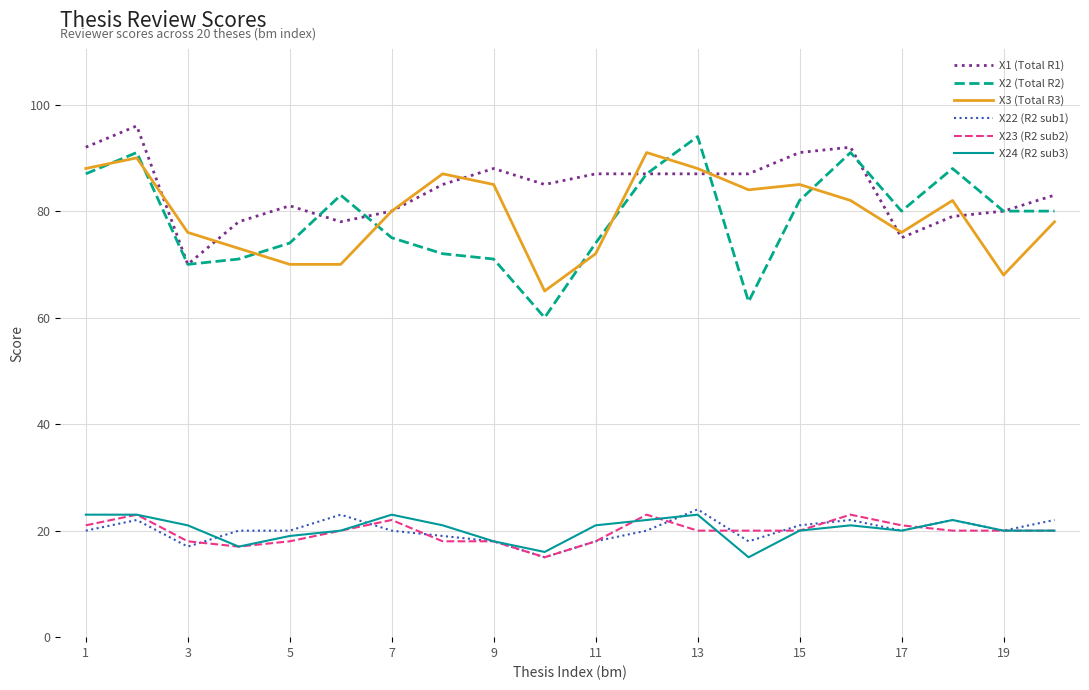

What is the highest value of the X1 (Total R1) series?

96